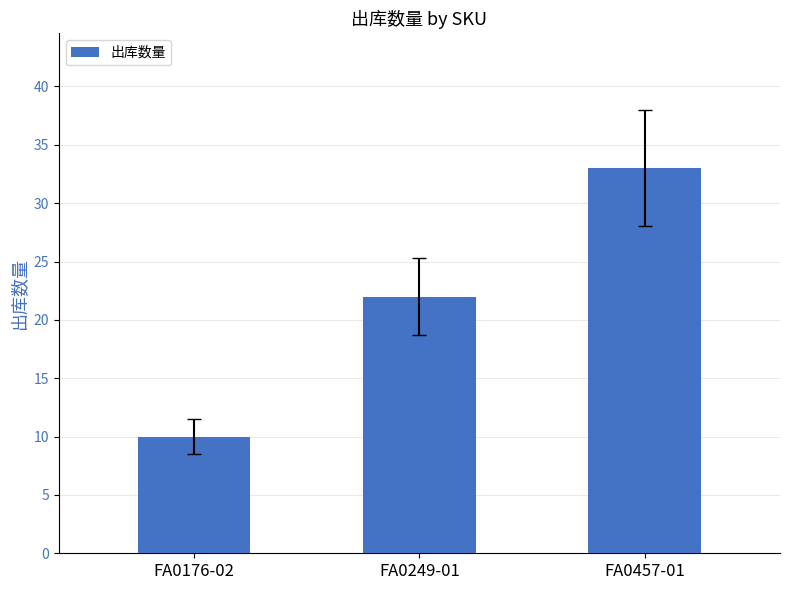

Approximately how many times larger is the value at FA0457-01 compared to FA0176-02?

3.3